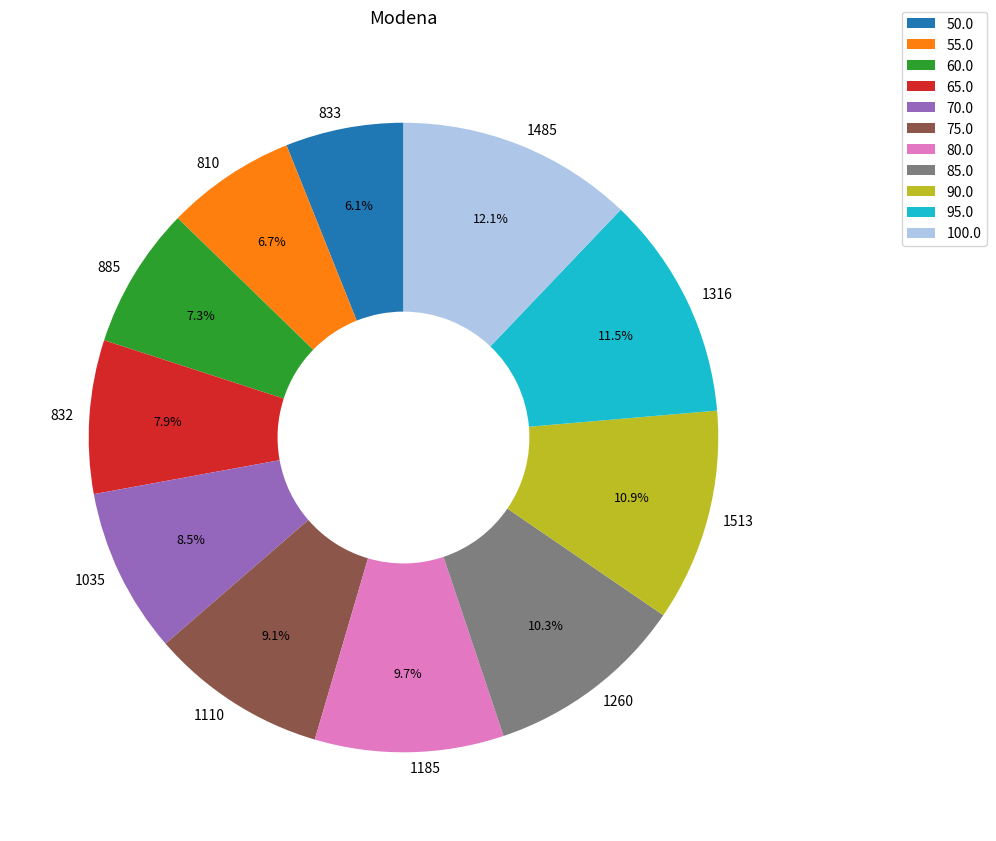

Which has a higher value, 1485 or 1035?

1485